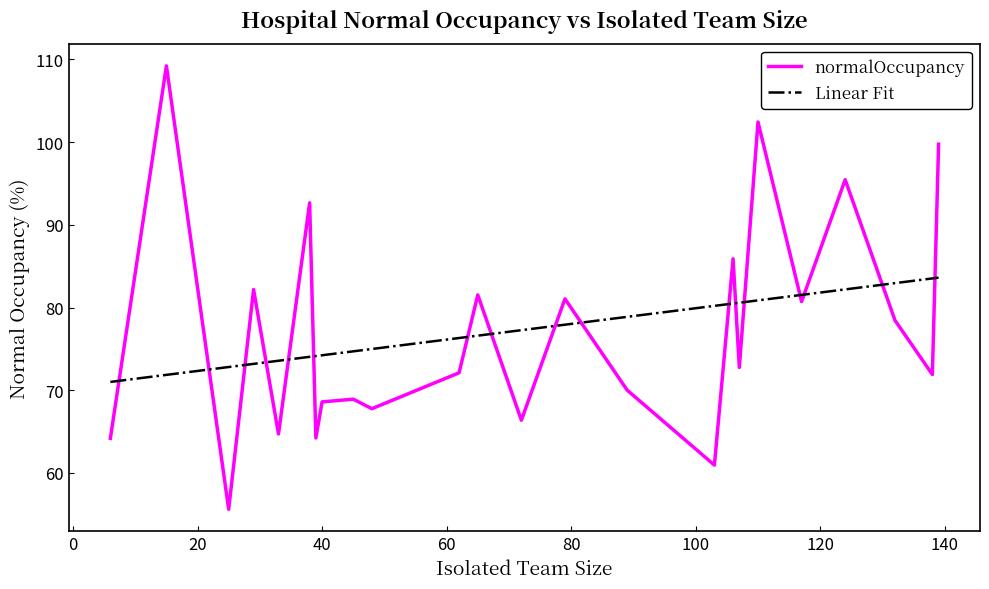

Which series has the largest range (max minus min)?

normalOccupancy